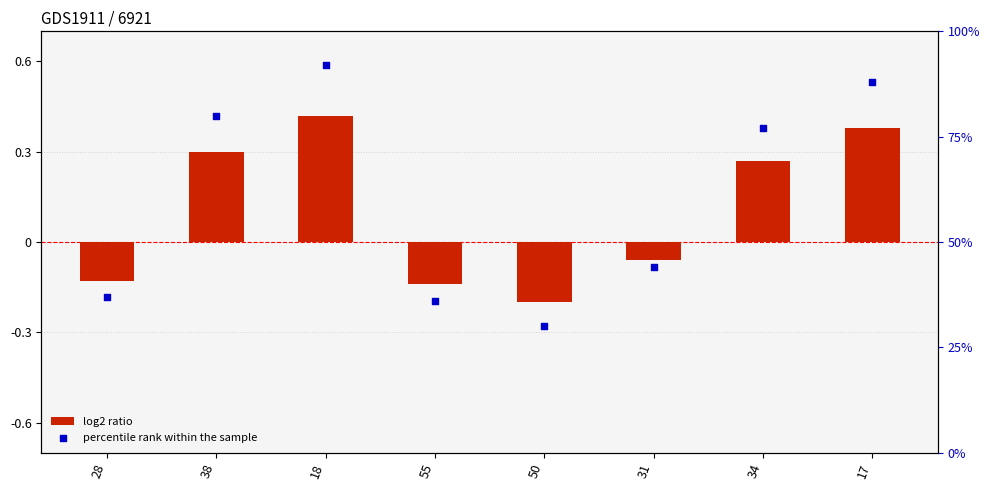

At which category is the sum across all series the highest?

18